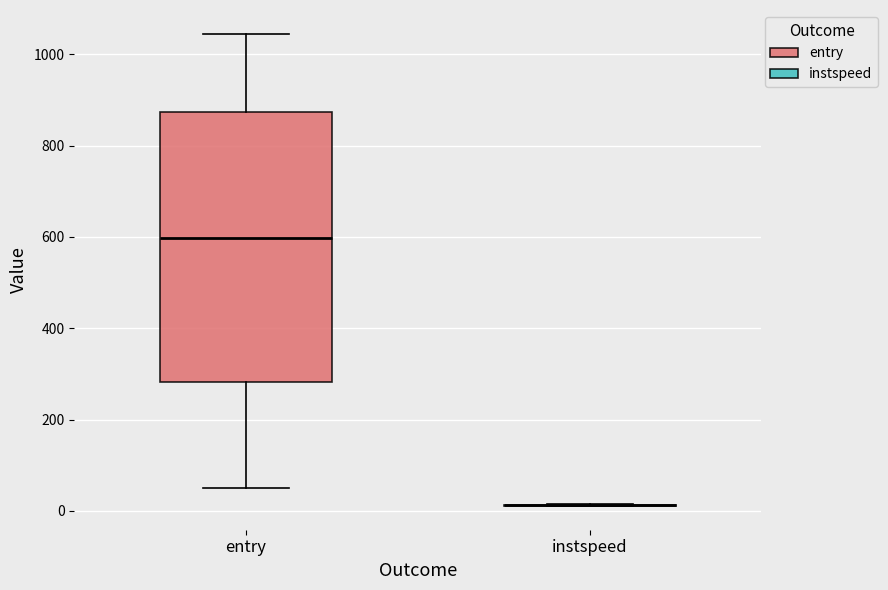

Reading left to right, transcribe this box plot: for each box, give where its median line is, the range the box spans, and where its two whiskers end, as read against the y-axis. The values are not printed on the chart, so give them approximately, as read against the axis.

entry: median 600, box 280 to 880, whiskers 60 to 1040
instspeed: box collapsed to a line at 20, whiskers 20 to 20